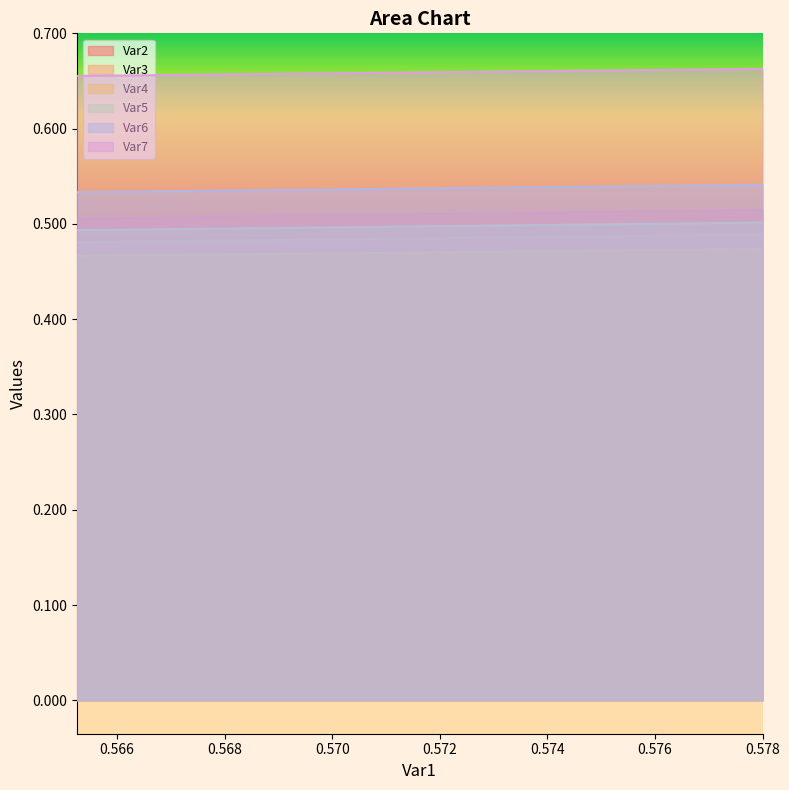

True or false: Var6 and Var7 intersect in this chart.

False